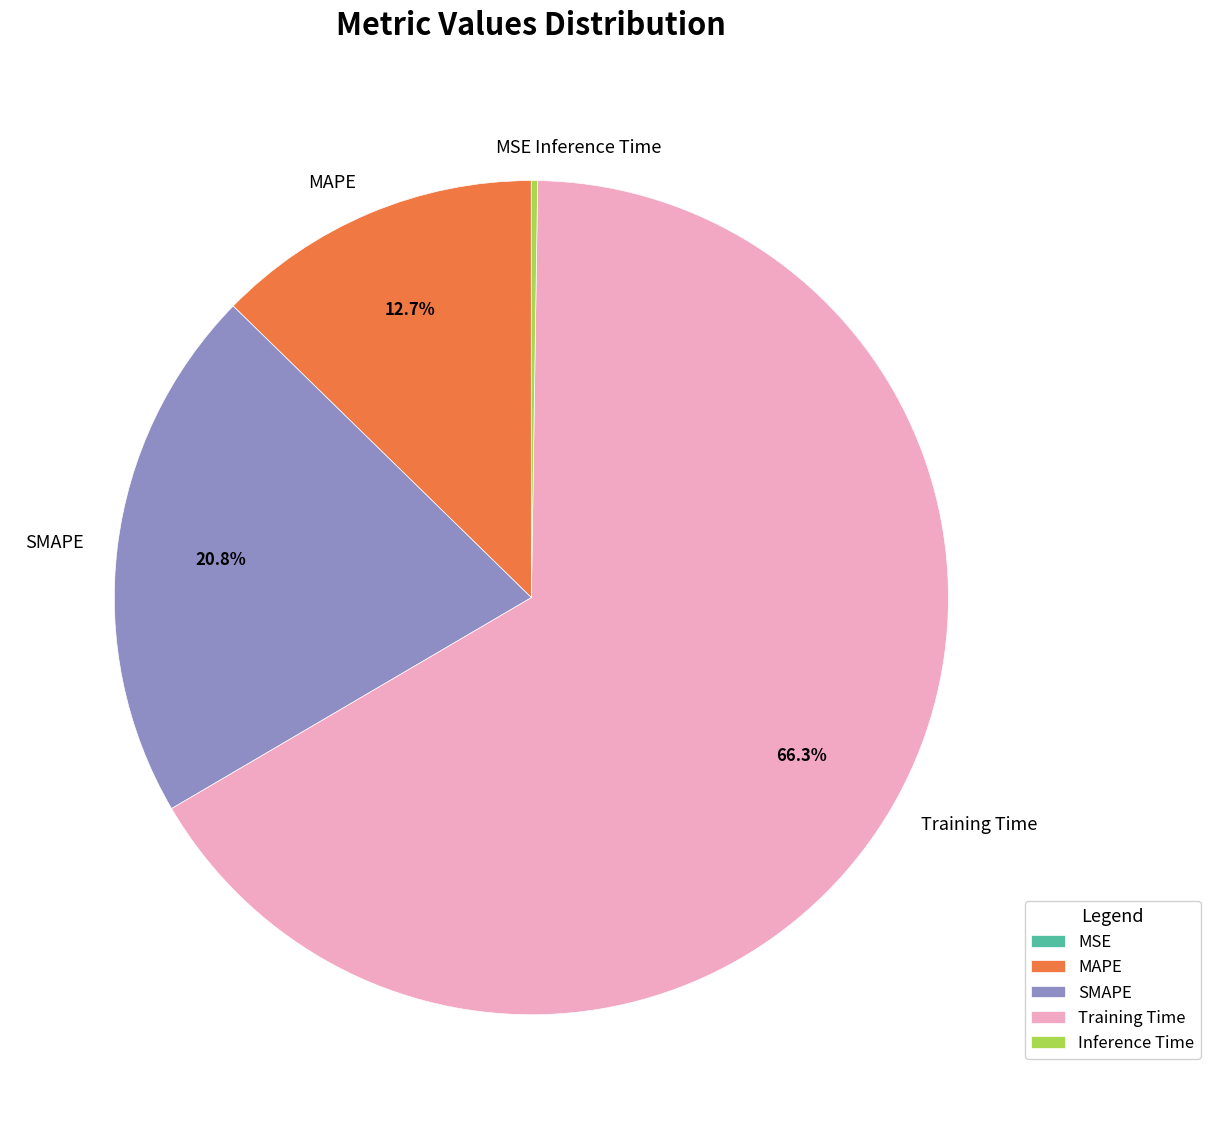

What is the majority slice?

Training Time